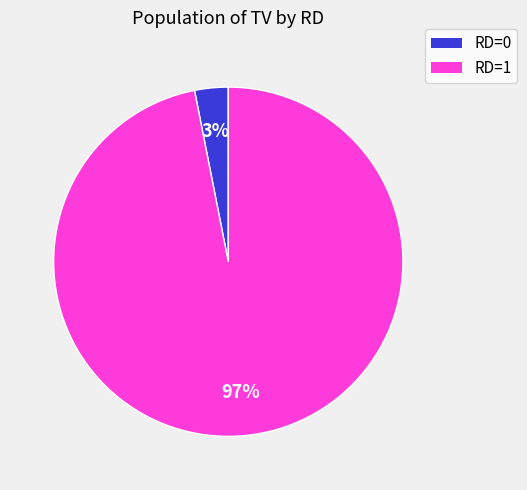

How many slices are in this pie chart?

2